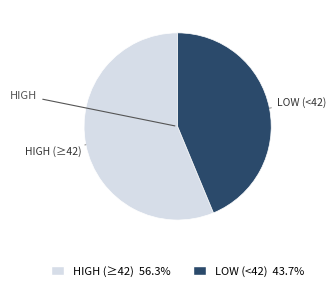

Is the sum of LOW (<42) 43.7% and HIGH (≥42) 56.3% greater than half?

Yes